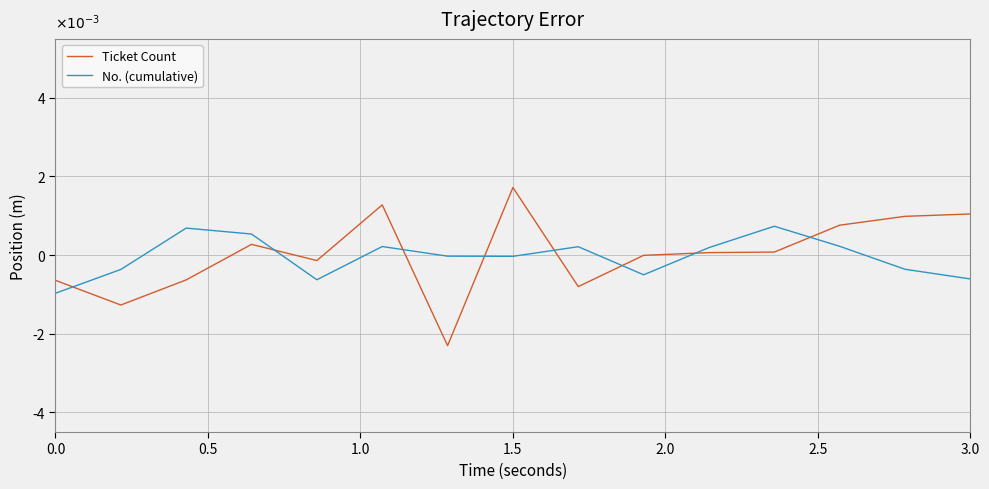

Does the chart have visible grid lines?

Yes